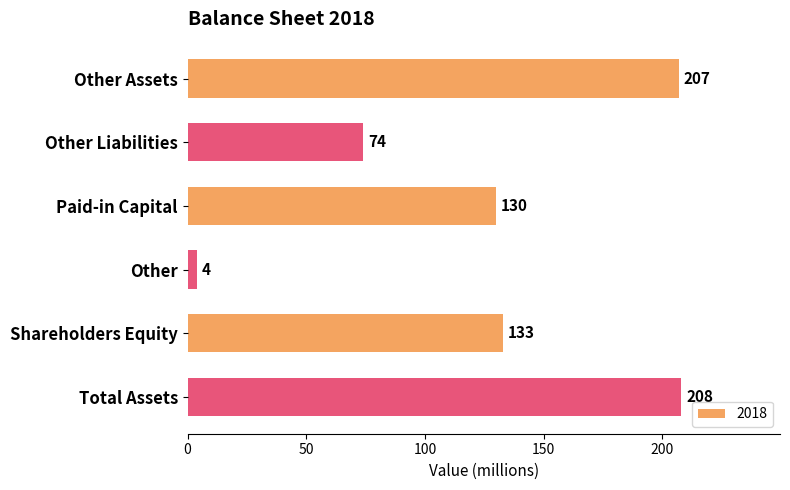

Is it true that the value at Paid-in Capital is 39?

False